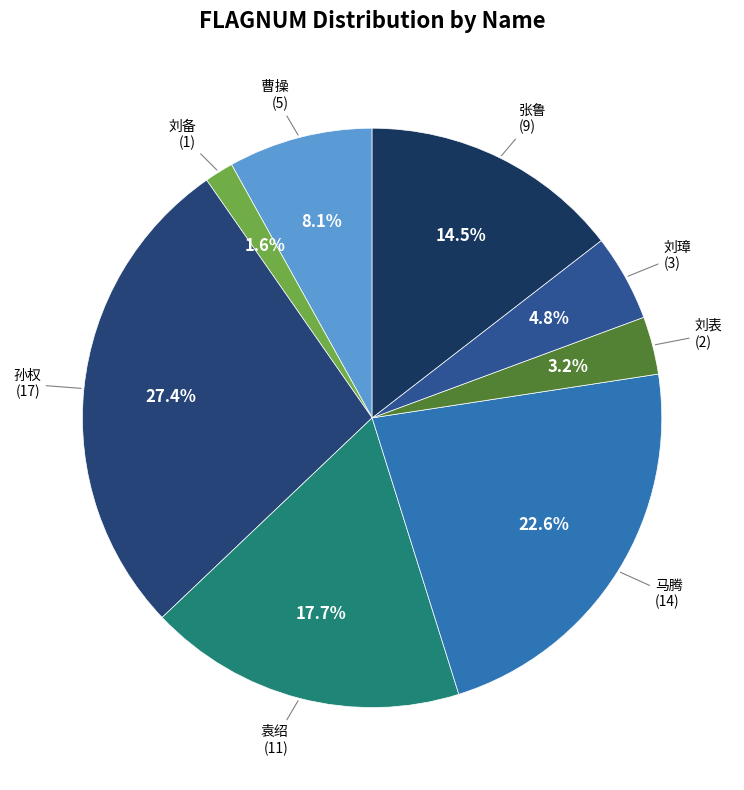

Does 曹操 represent more than half of the total?

No